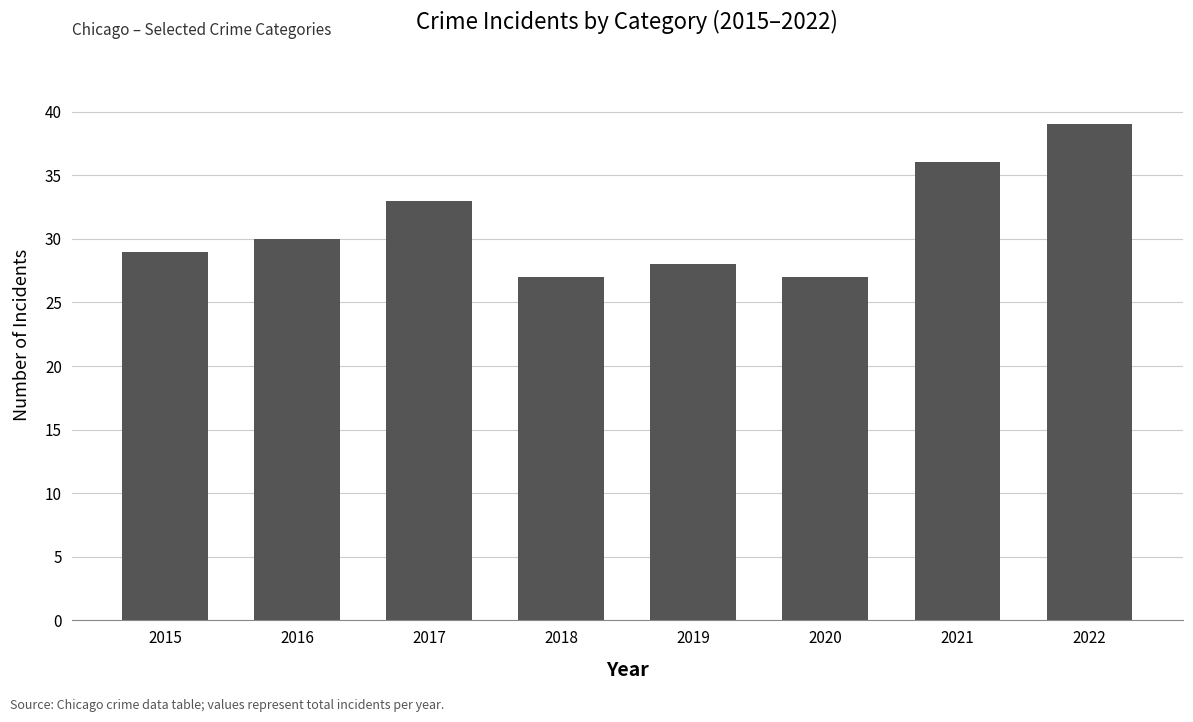

True or false: the data shows 27 at 2018.

True